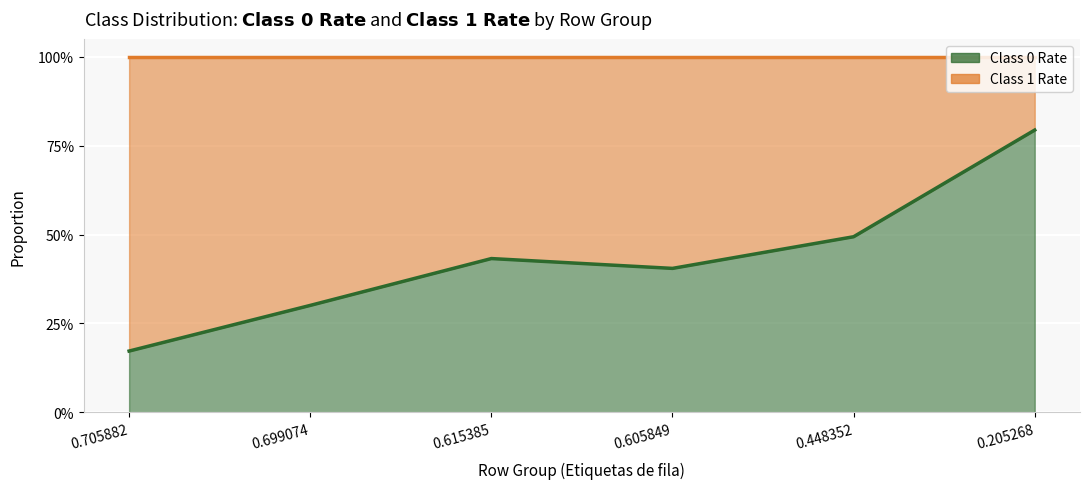

True or false: the data shows 0.8 at 0.205268.

True